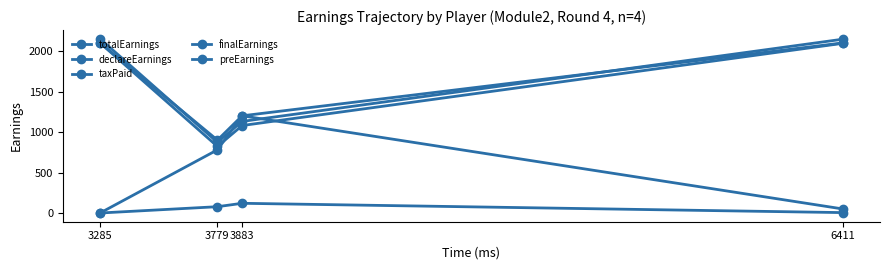

Count the number of categories in the chart.

4